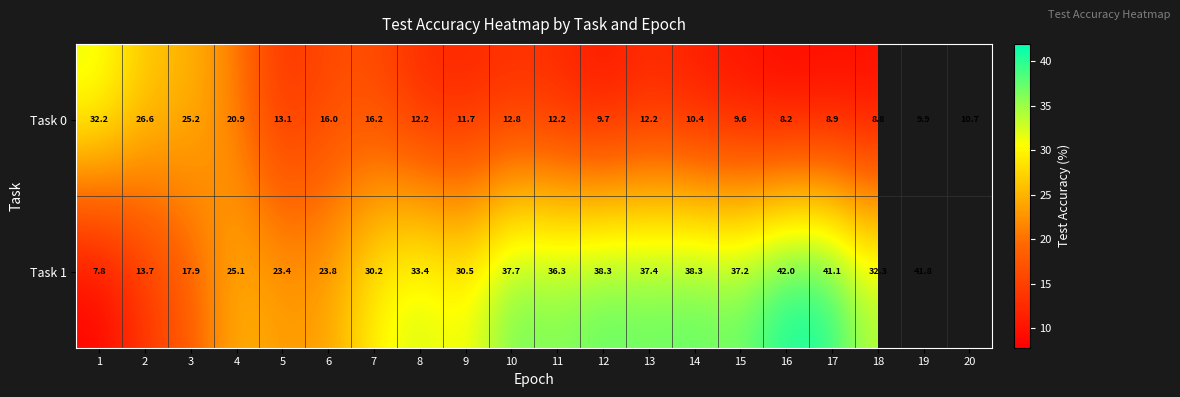

Is the value of Task 0 at 7 greater than the value of Task 1 at 4?

No